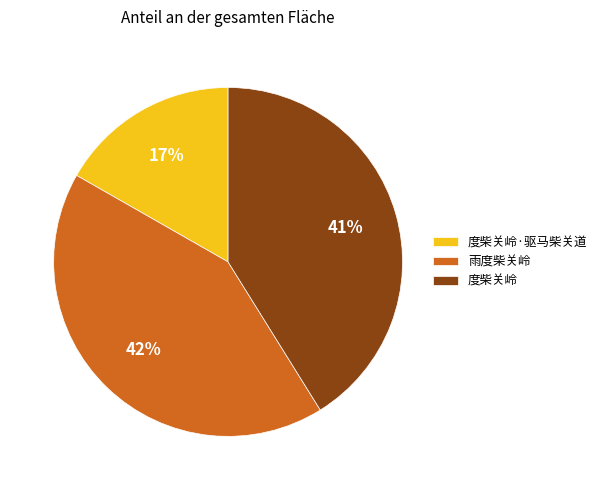

How many segments does this pie chart have?

3